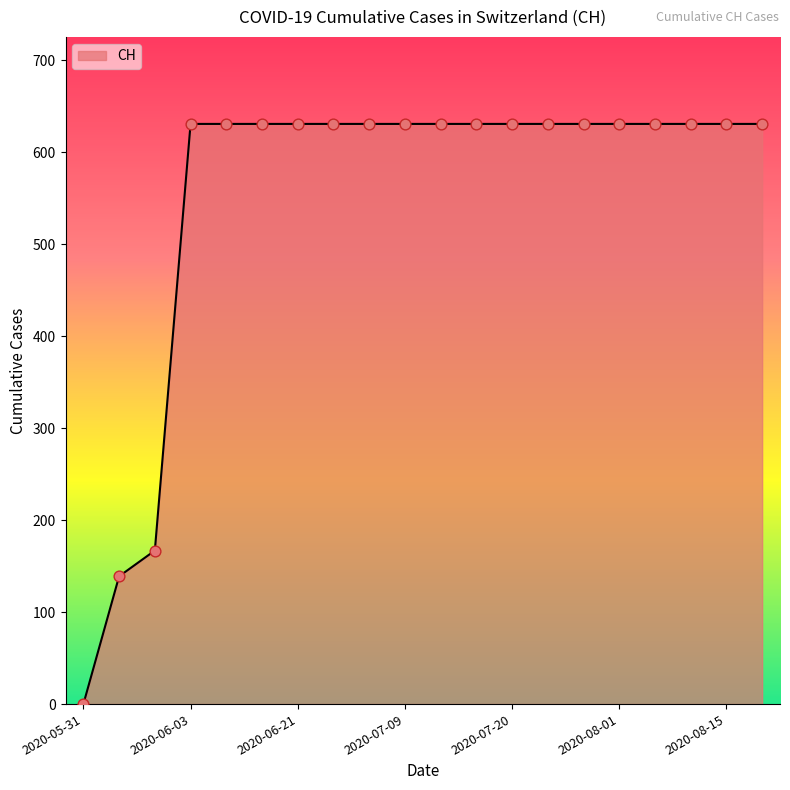

What is the greatest value displayed?

631